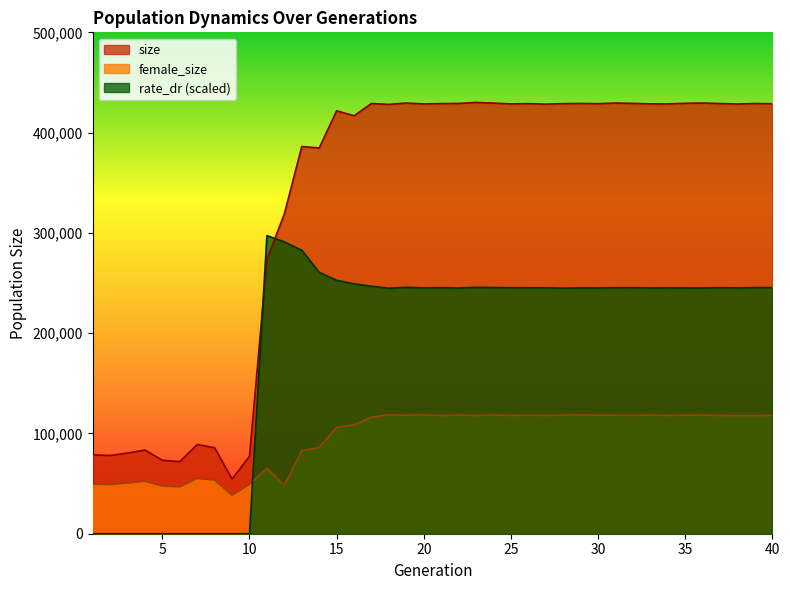

At which label does female_size first exceed 117889?

18